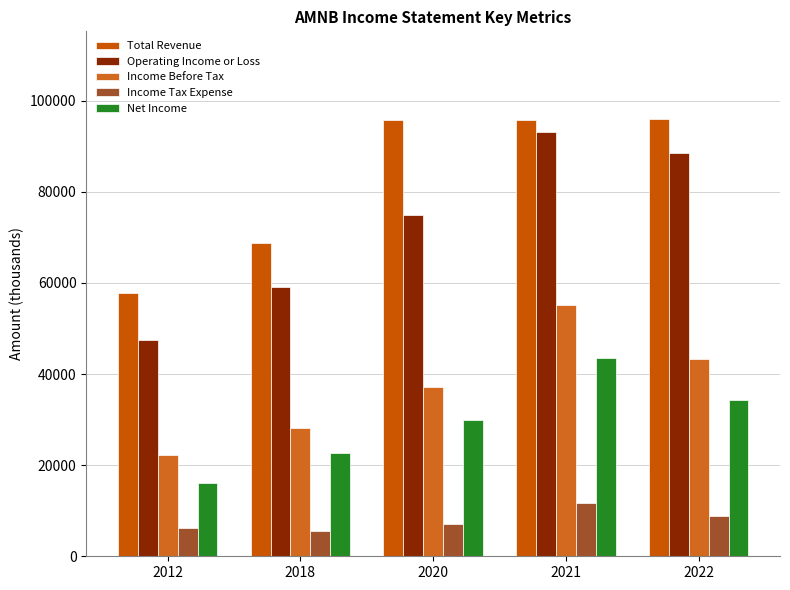

Rank the series by their maximum value, from lowest to highest.

Income Tax Expense, Net Income, Income Before Tax, Operating Income or Loss, Total Revenue